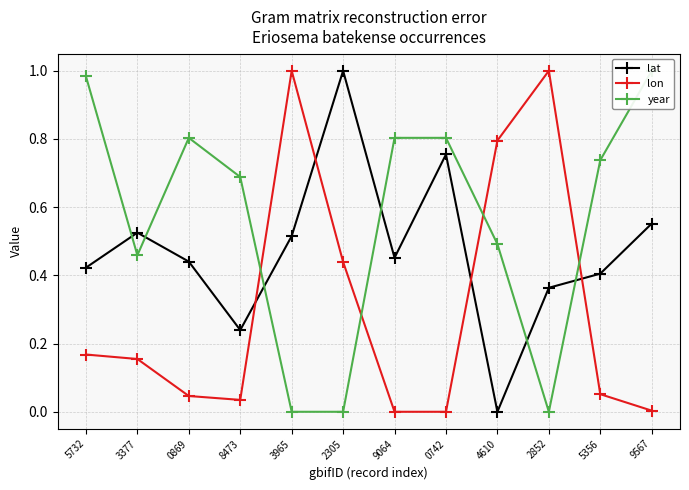

Is it true that lat equals 0.4 at 2852?

True